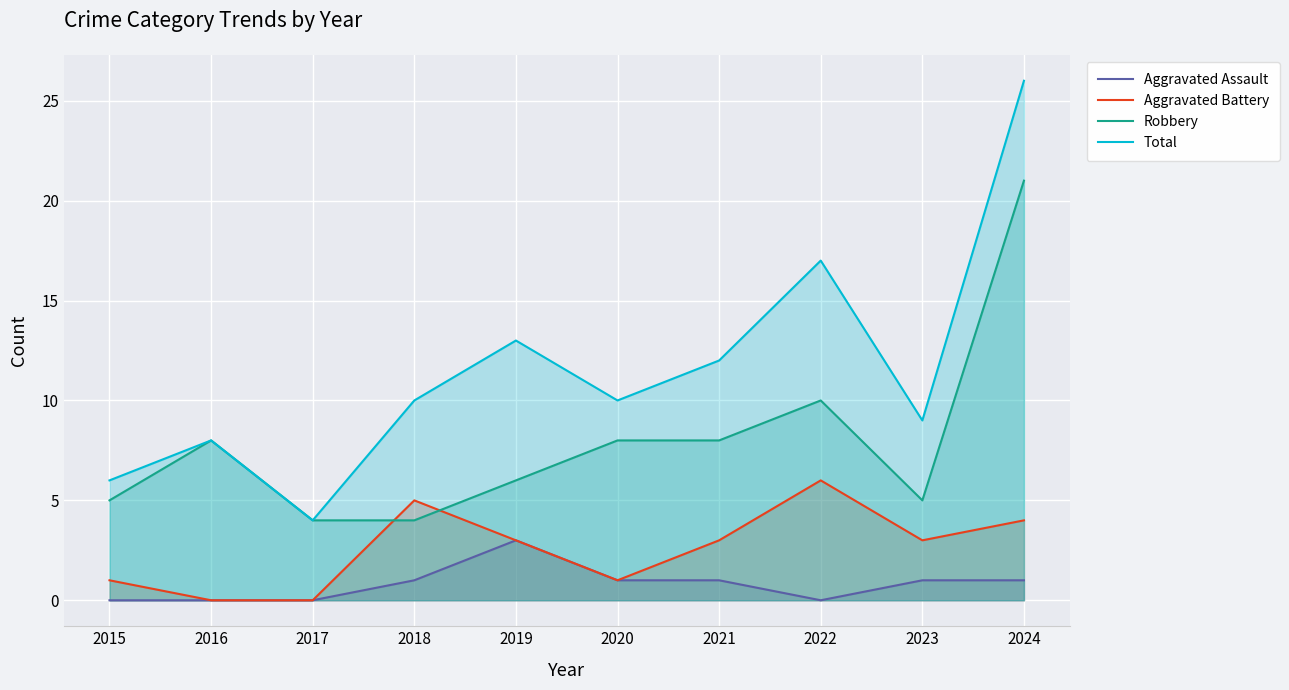

Which series has the largest total across all categories?

Total